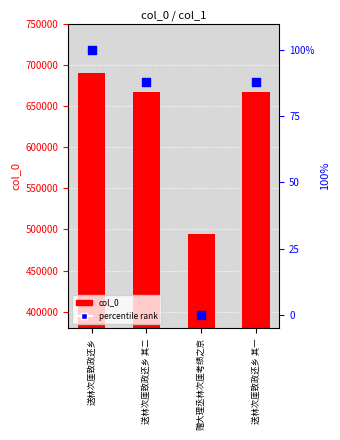

At which category is the sum across all series the highest?

送林次厓致政还乡